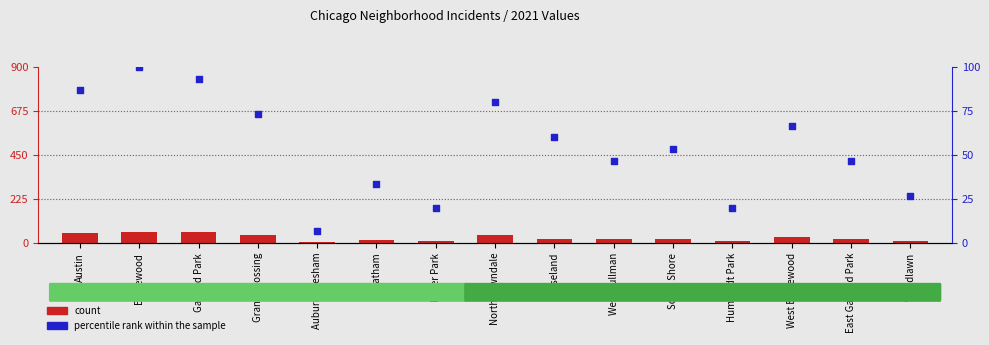

Which series reaches the minimum Y coordinate?

percentile rank within the sample